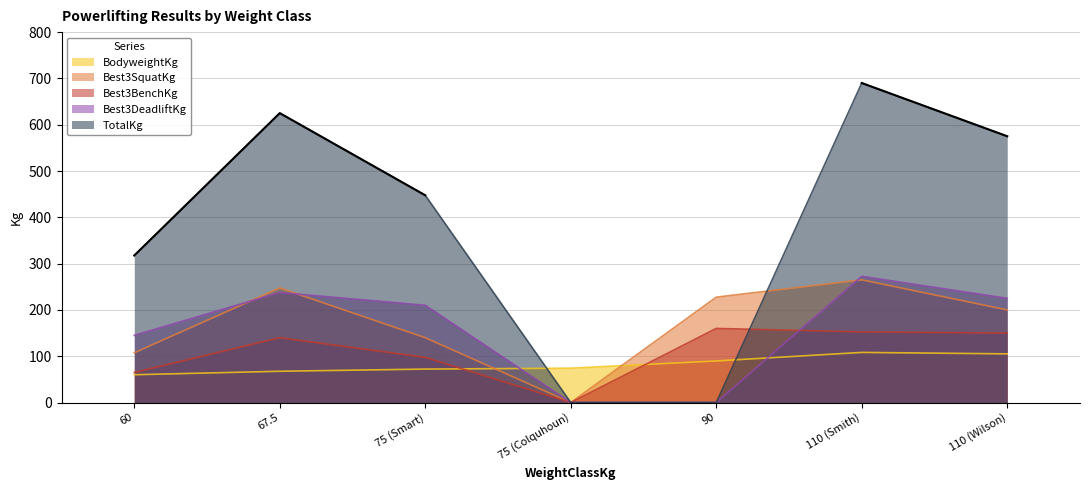

Which series changed the most between 60 and 75 (Colquhoun)?

TotalKg